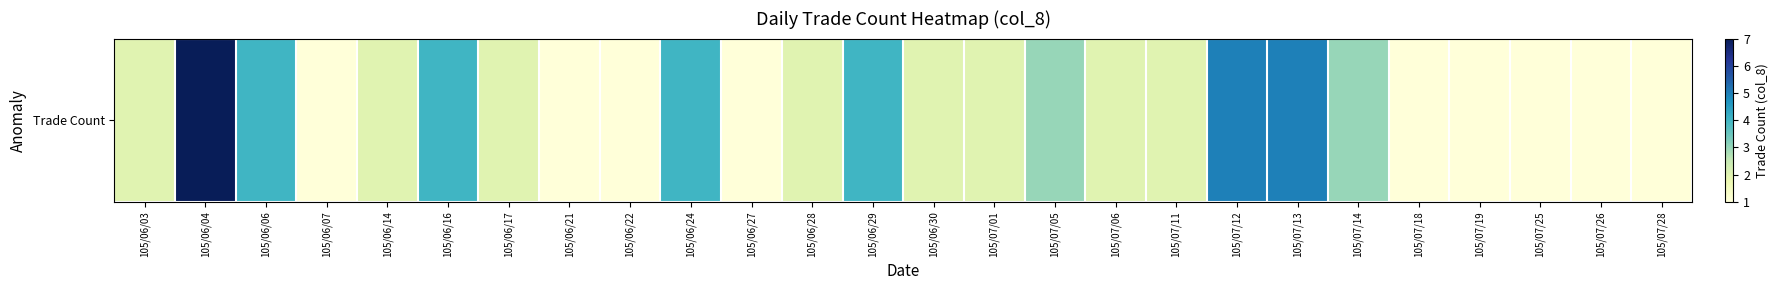

The chart shows a value of 5 at 105/07/12. True or false?

True